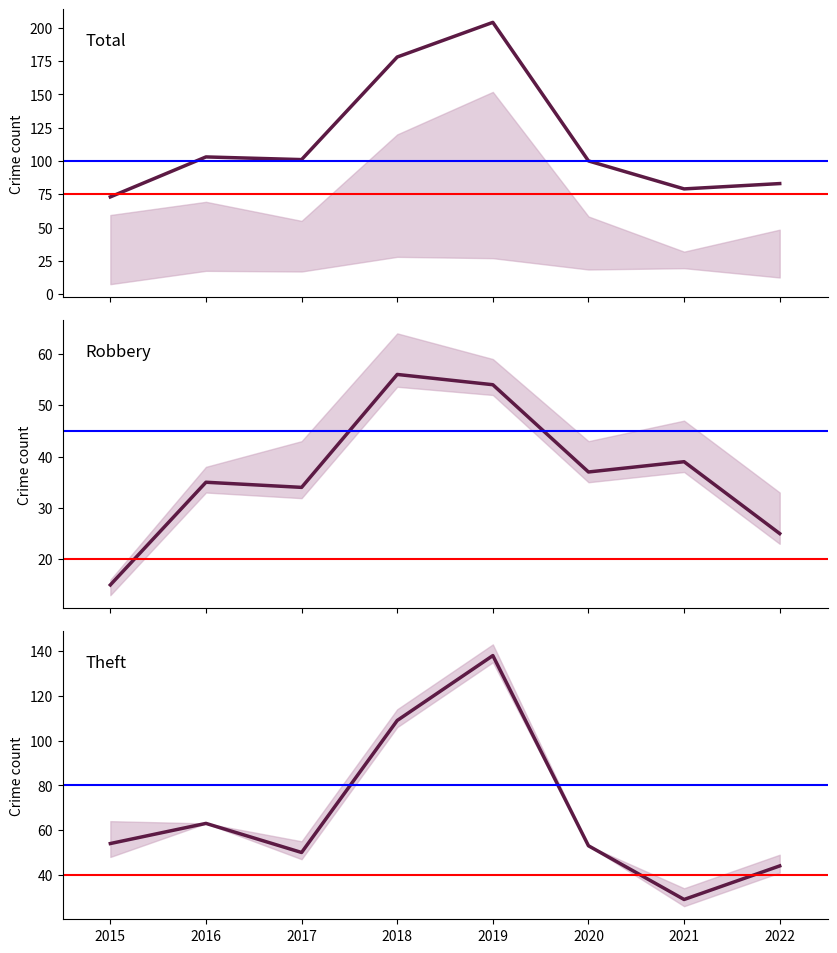

What is the spread (max minus min) of values at 2019?

150